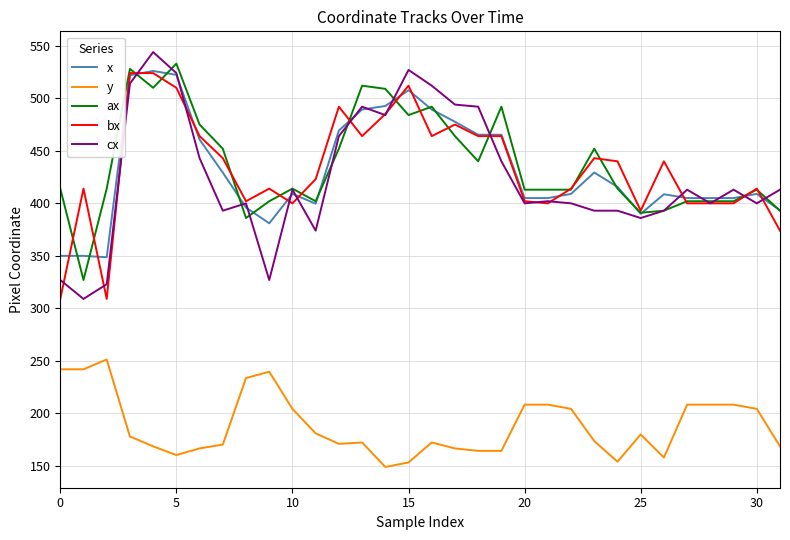

Which series has the largest total across all categories?

ax